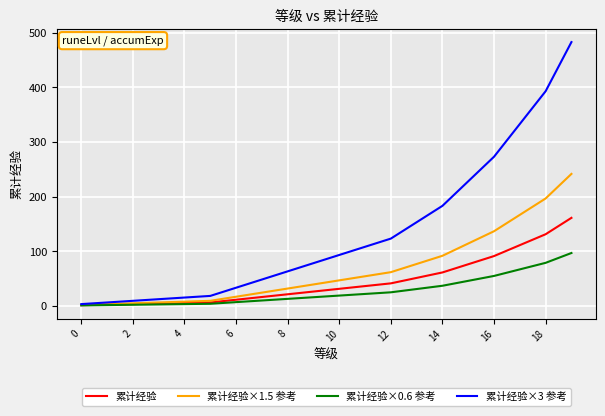

Which series has the largest total across all categories?

累计经验×3 参考